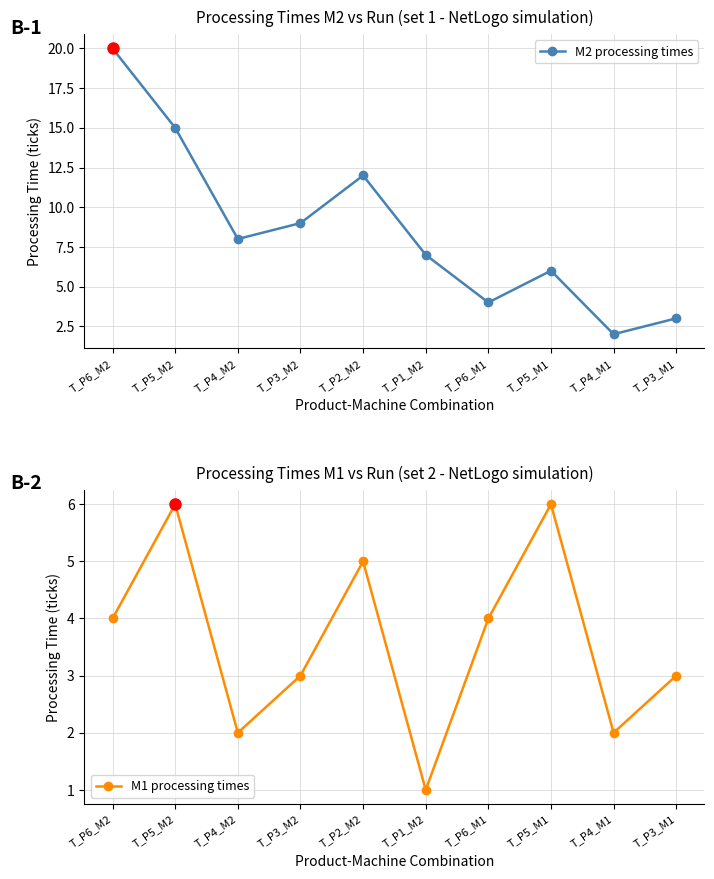

Which label corresponds to the smallest value in the chart?

T_P1_M2